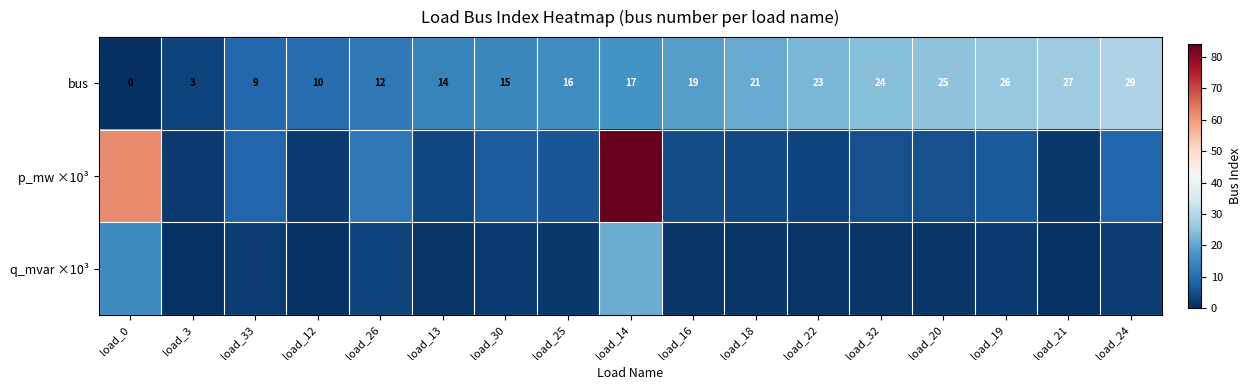

What is the average value of the q_mvar ×10³ series?

3.3